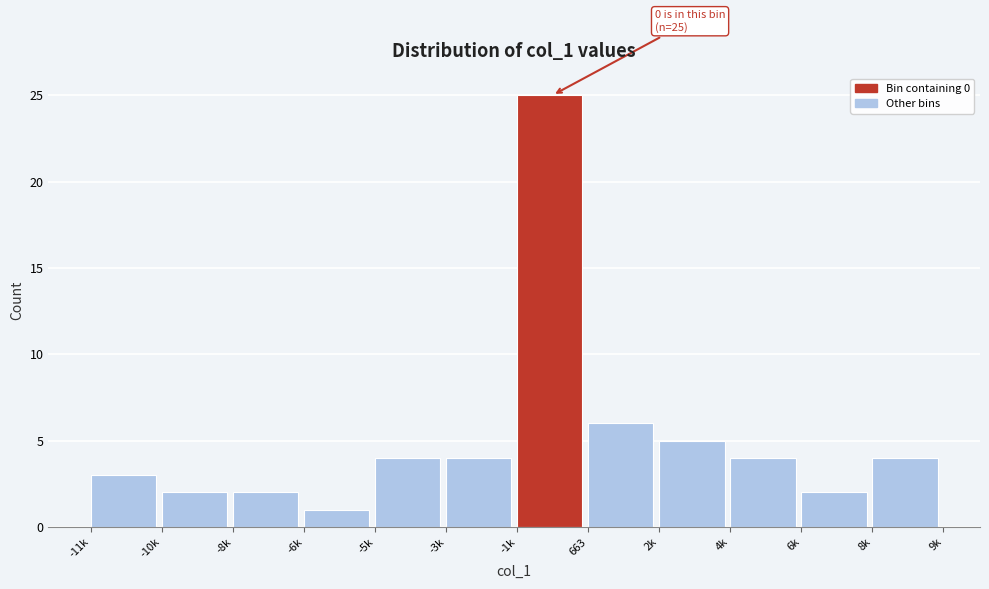

Reading right to left, transcribe all the data shown in this chart.

8k=4	6k=2	4k=4	2k=5	663=6	-1k=25	-3k=4	-5k=4	-6k=1	-8k=2	-10k=2	-11k=3